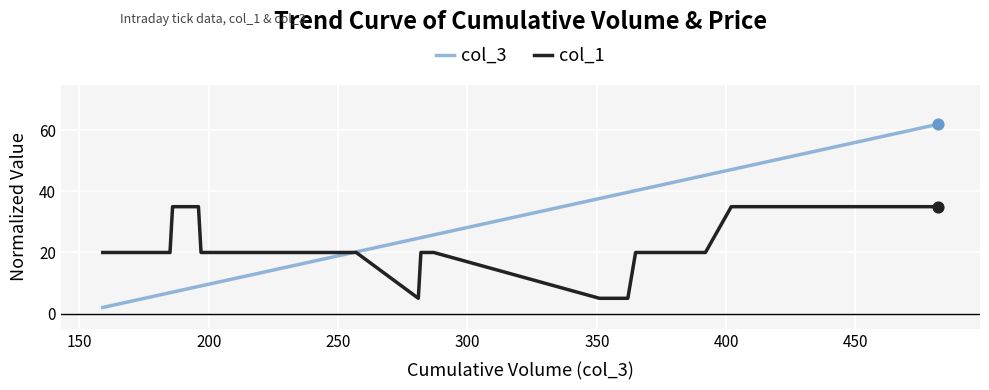

What are all the series names shown in the legend?

col_3, col_1